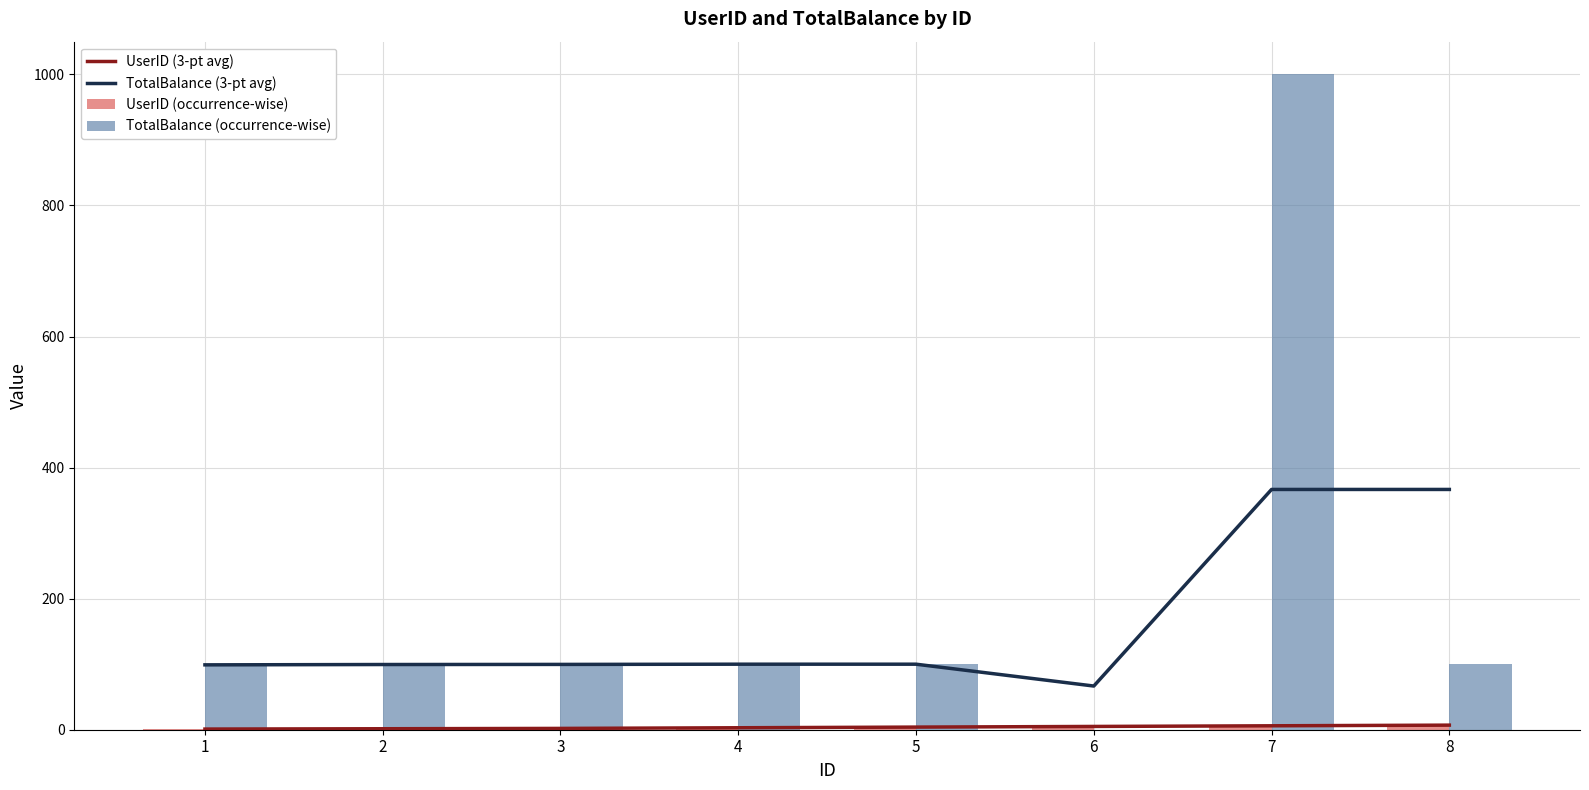

What is the total value across all series at 6?

77.7